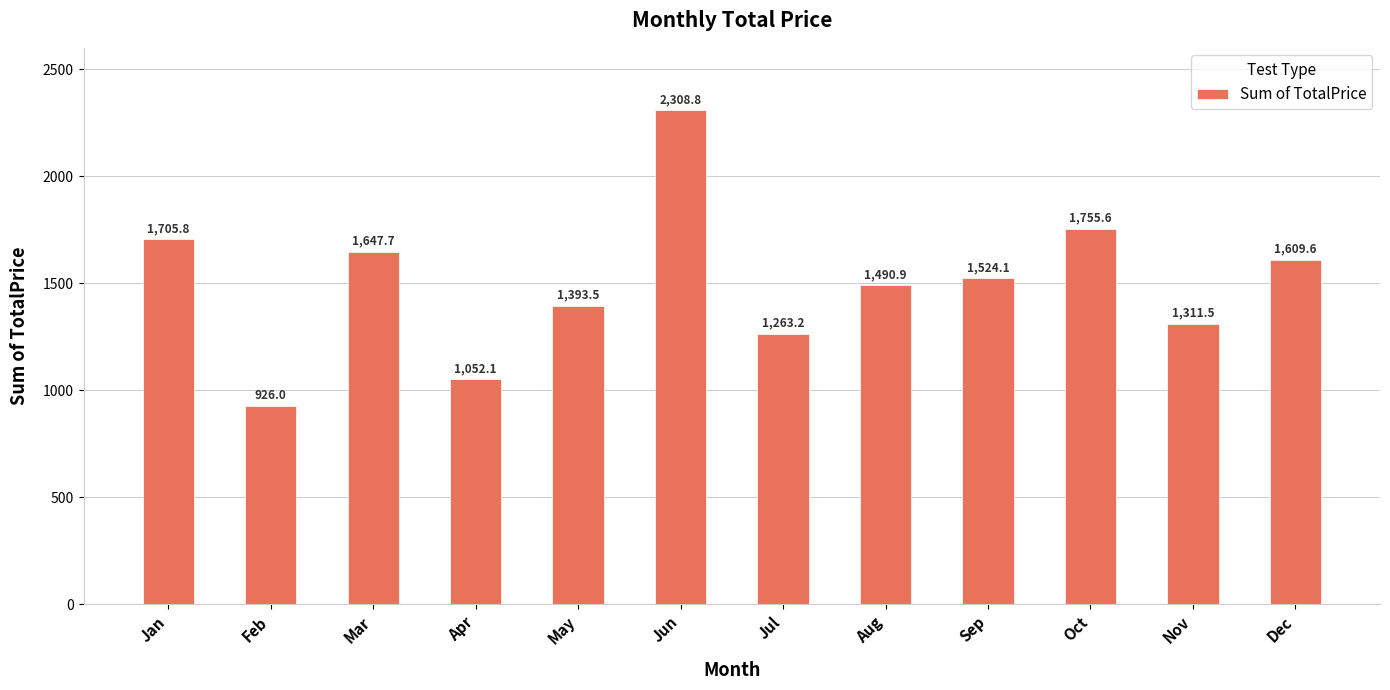

What is the maximum value shown in the chart?

2308.8